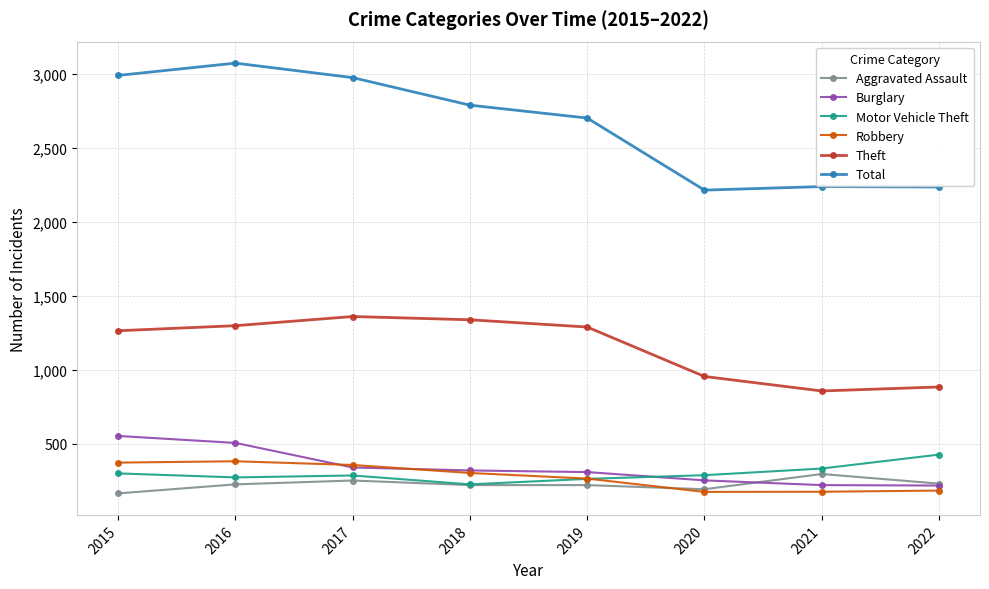

What is the sum of all Robbery values?

2207